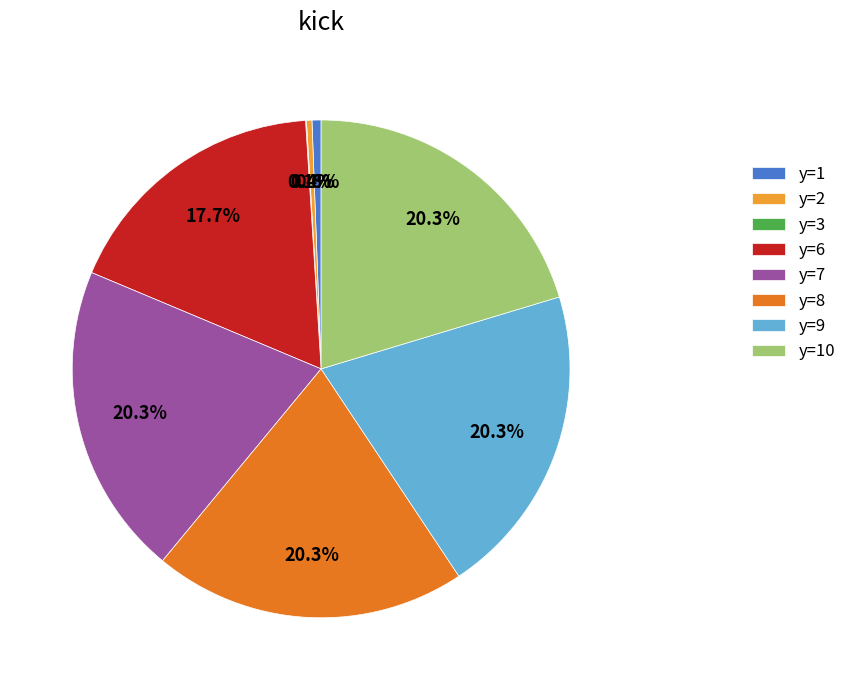

Which has a higher value, y=6 or y=2?

y=6